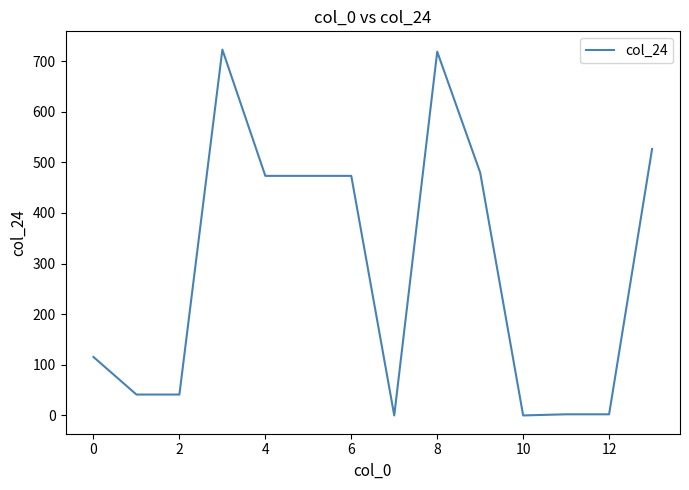

What is the maximum value shown in the chart?

722.6